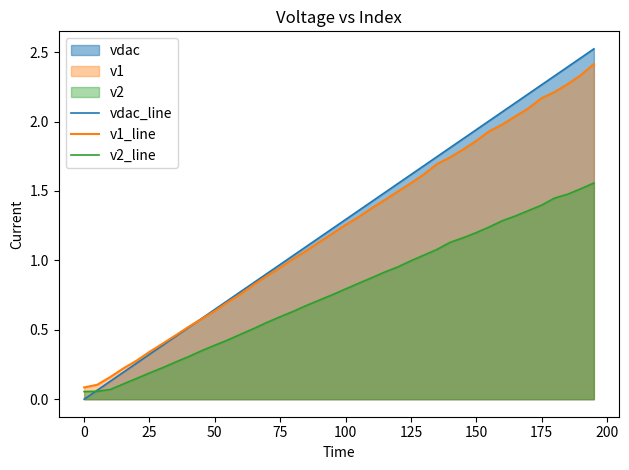

True or false: vdac_line has a value of 1.7 at 0.

False